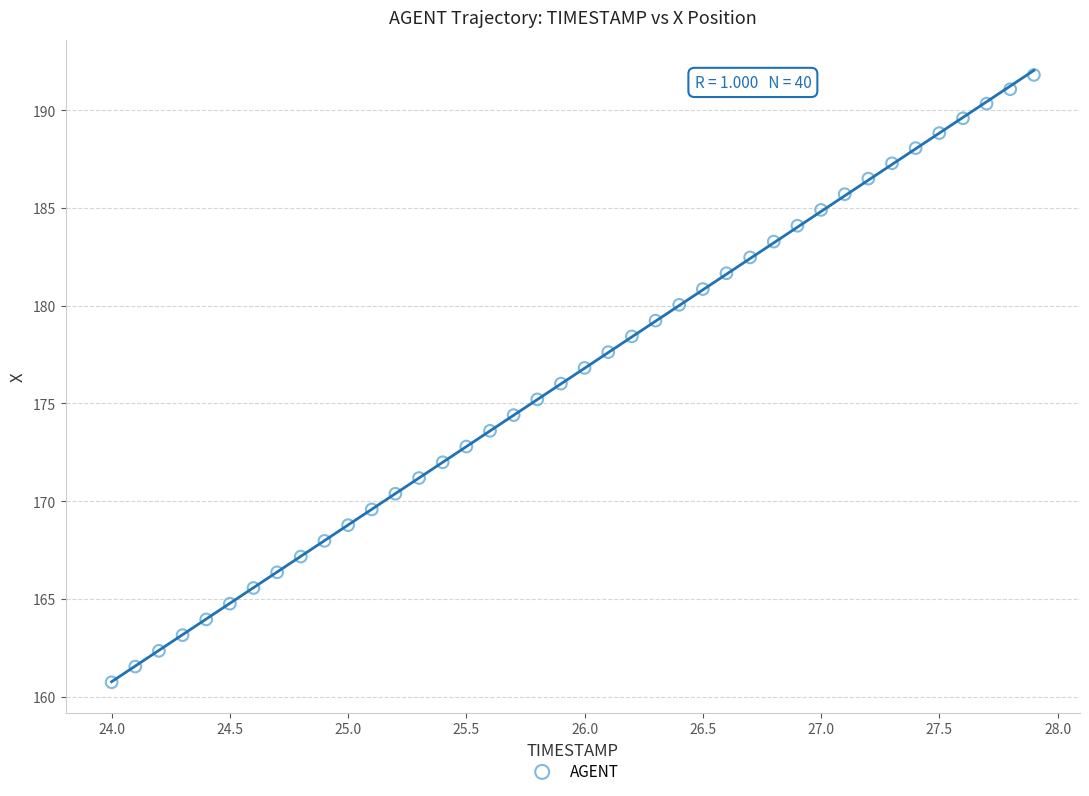

What is the range of Y values (max minus min)?

31.1